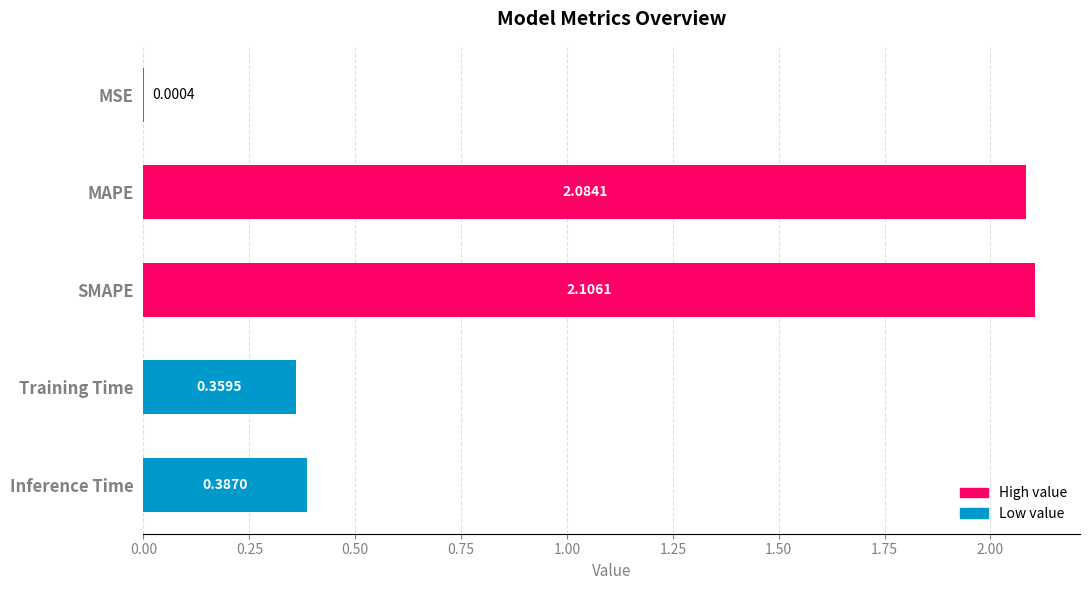

At which category does the chart reach its peak across all series?

SMAPE